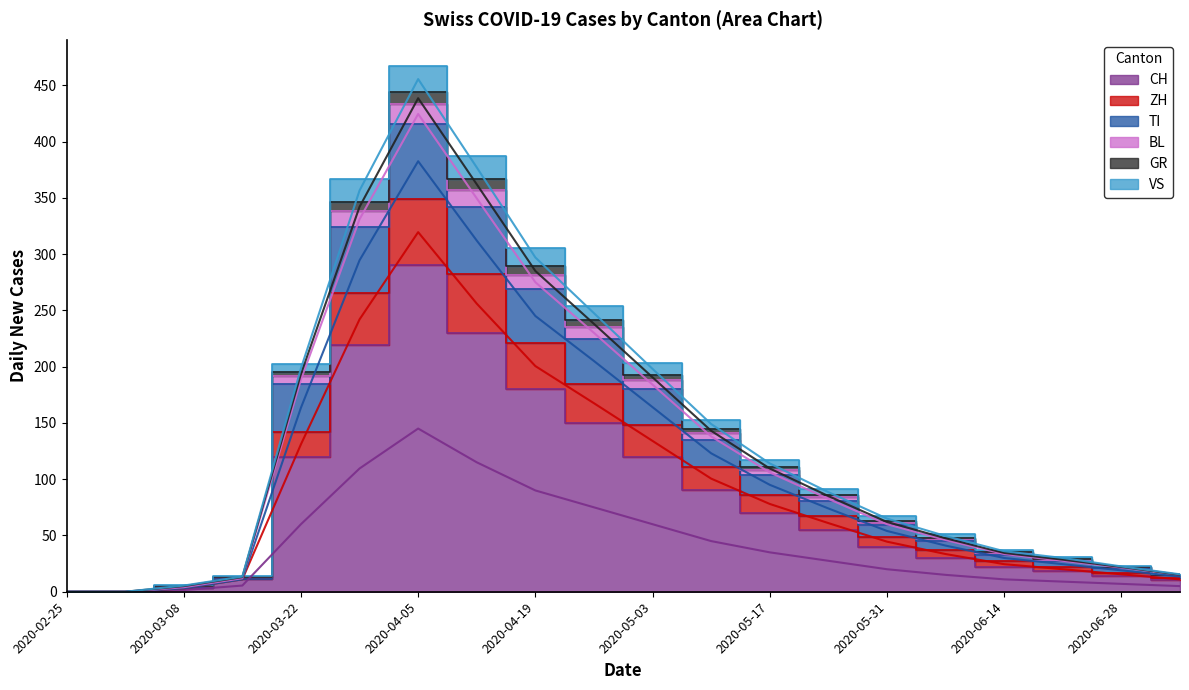

Is the value of ZH at 2020-04-26 greater than the value of TI at 2020-05-10?

Yes